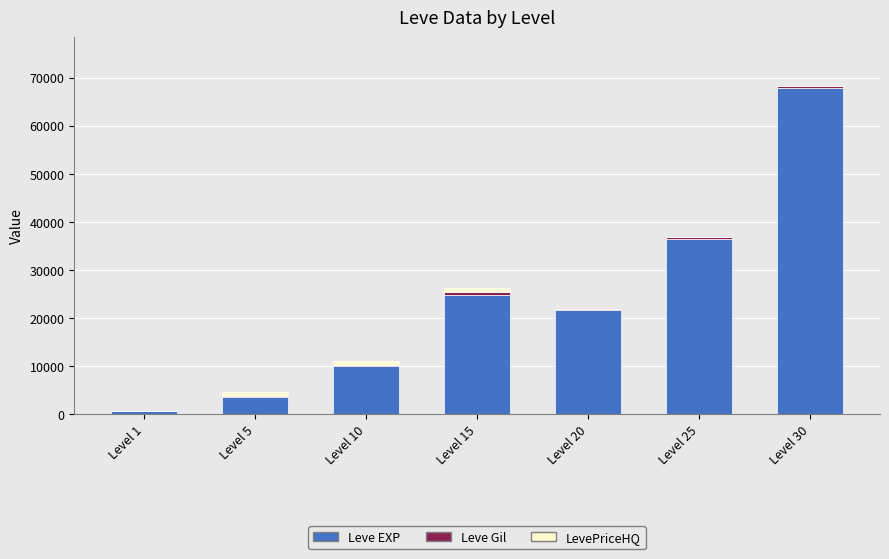

What is the highest value of the Leve EXP series?

67730